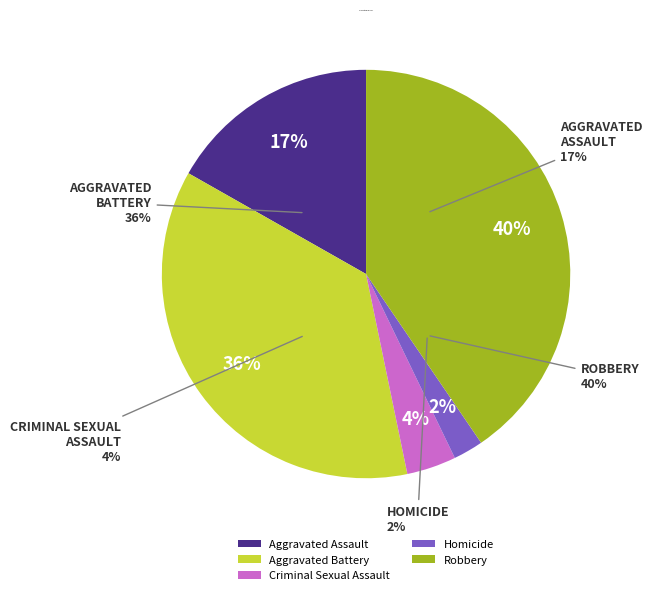

To the nearest percent, what percentage of the pie is Criminal Sexual Assault?

4%